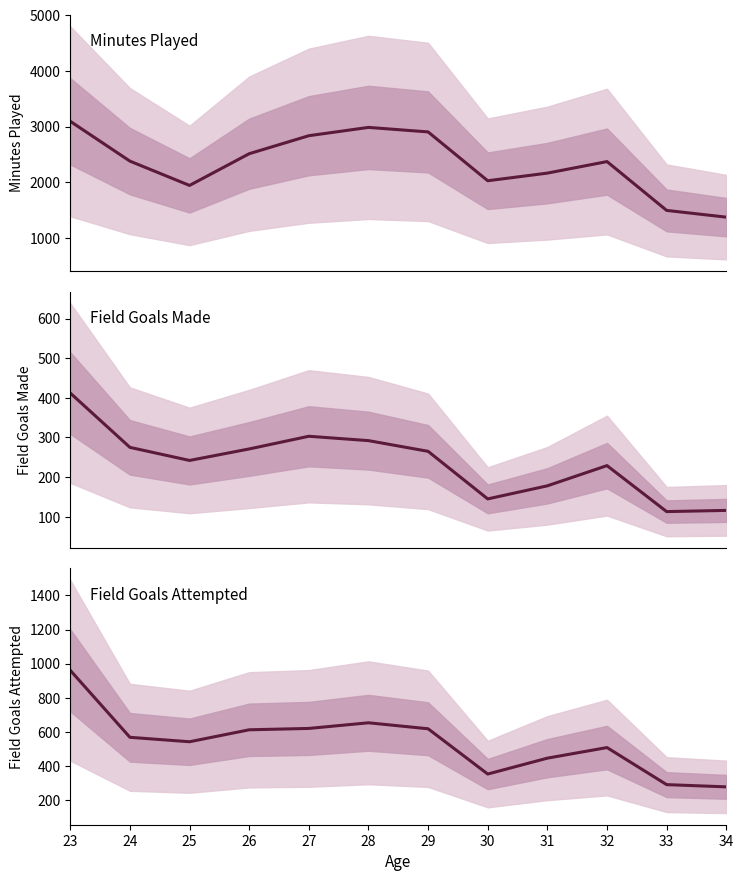

At how many categories does at least one series exceed 898?

12